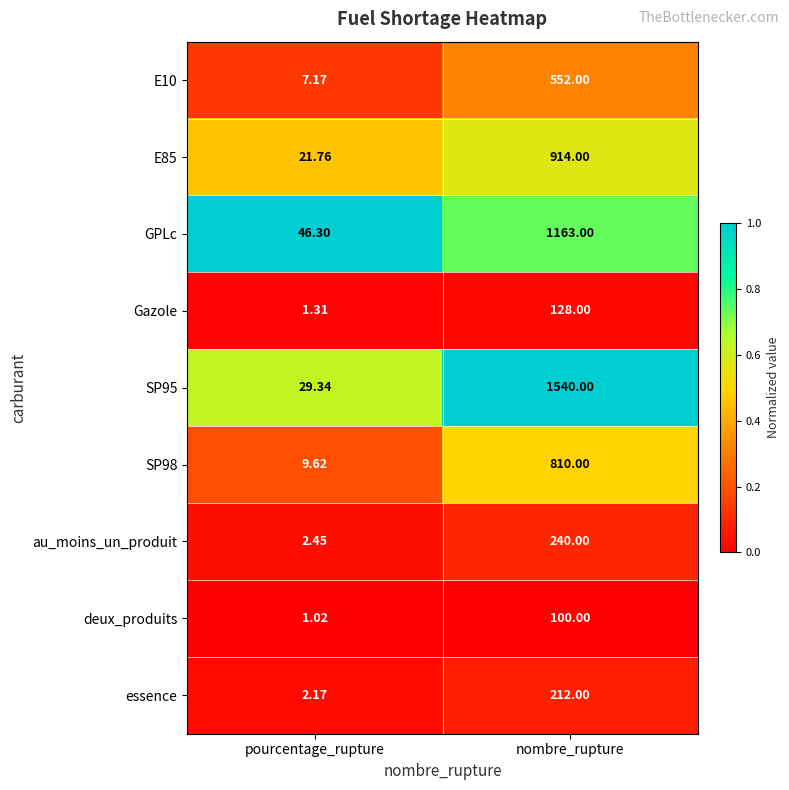

What is the total value across all series at pourcentage_rupture?

121.1